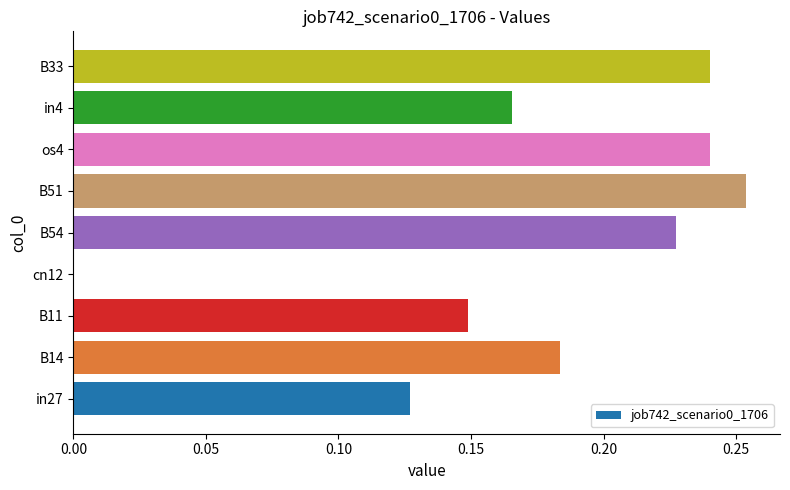

The chart shows a value of 0.0 at cn12. True or false?

True